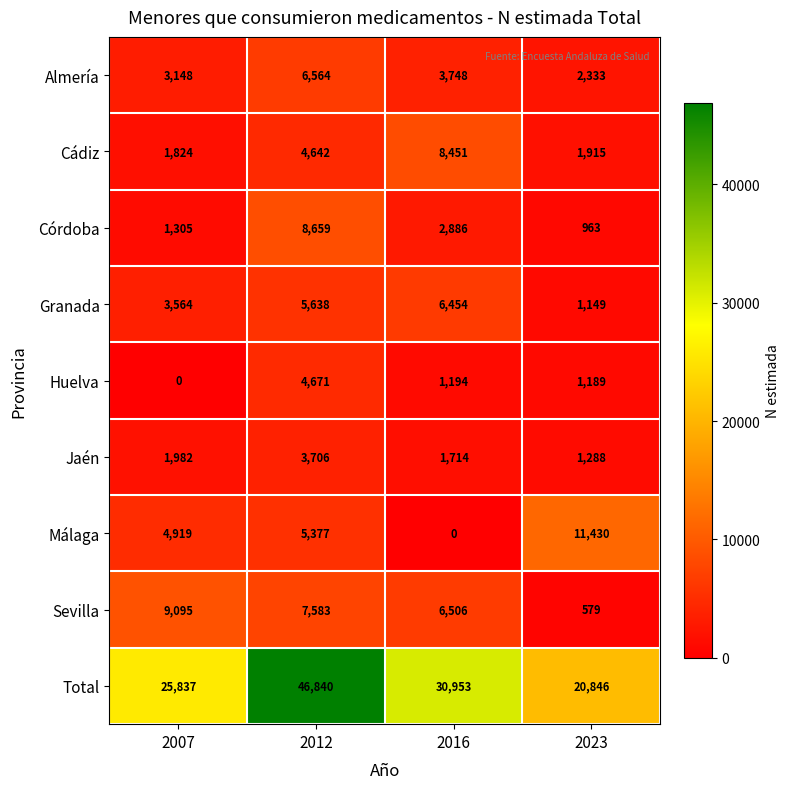

Which series has the widest spread of values?

Total